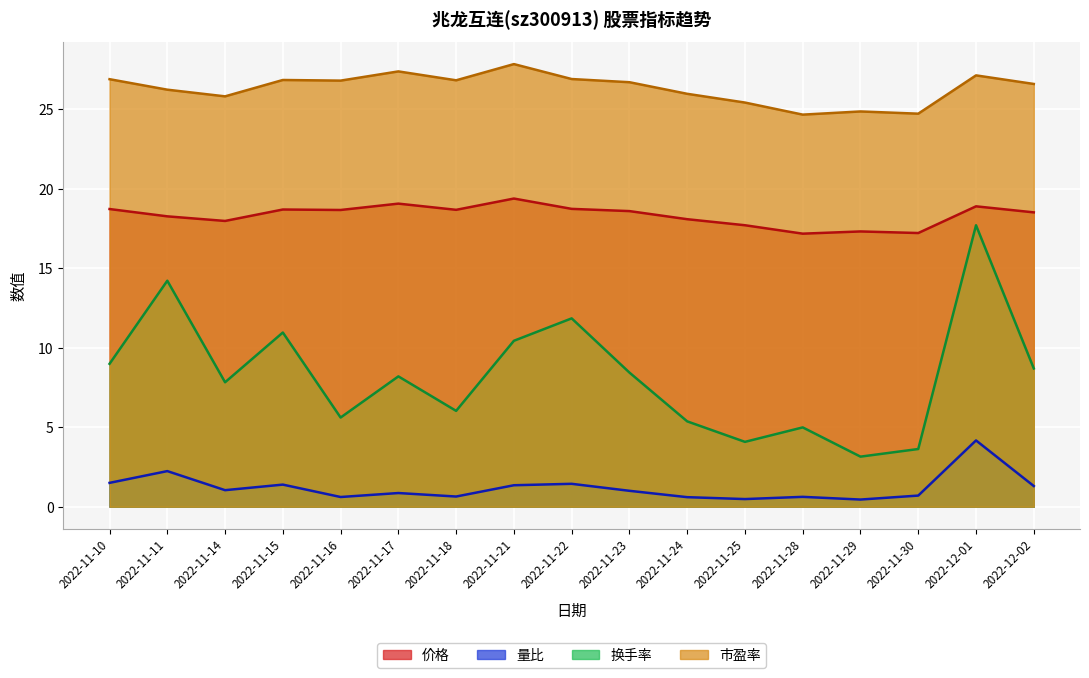

True or false: 量比 and 换手率 intersect in this chart.

False